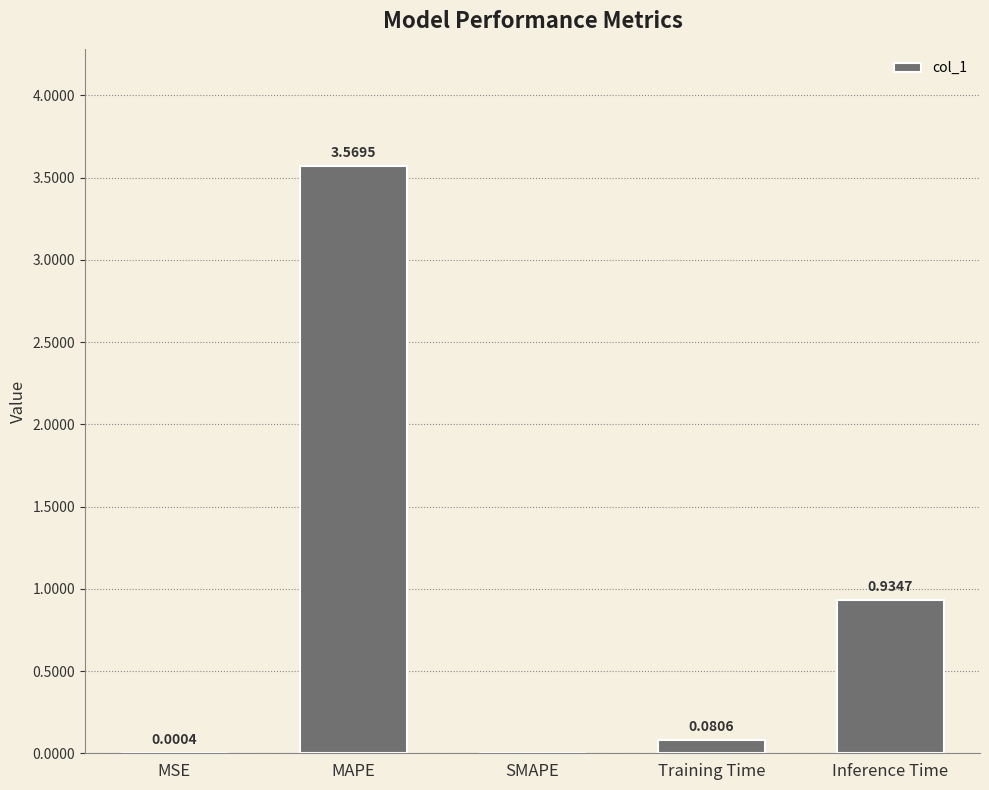

The value at MSE is 0.0. True or false?

True